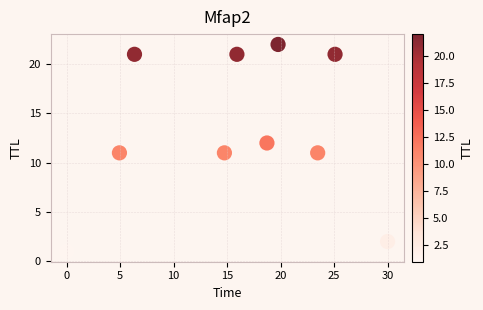

What is the range of Y values (max minus min)?

21